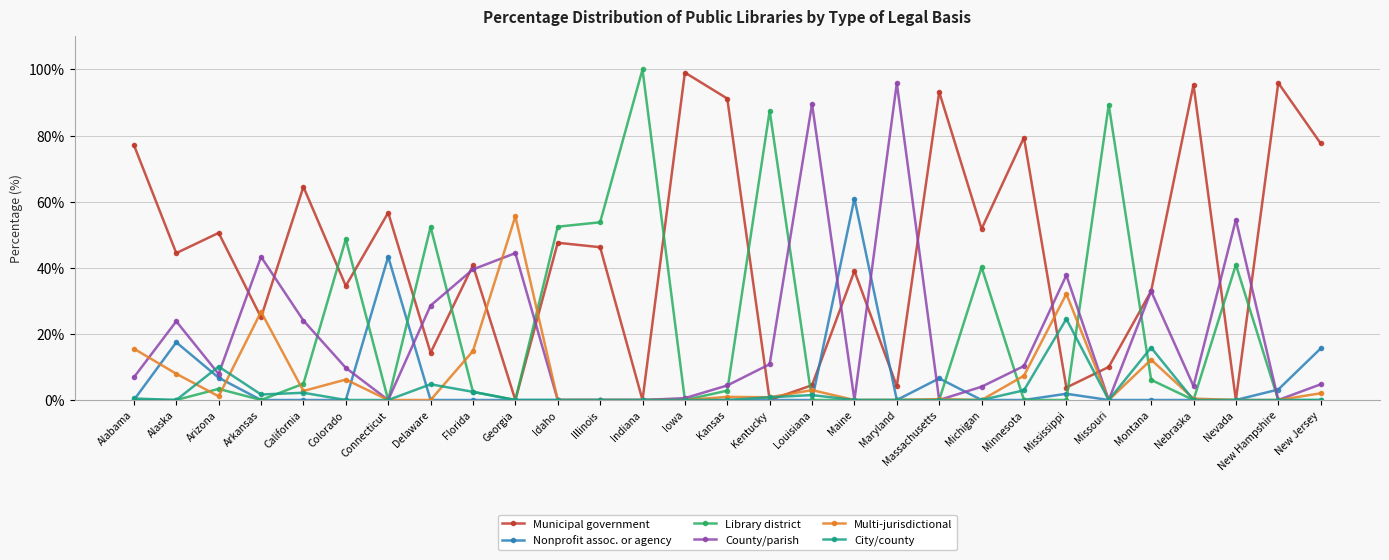

Where is the first local maximum for Nonprofit assoc. or agency?

Alaska